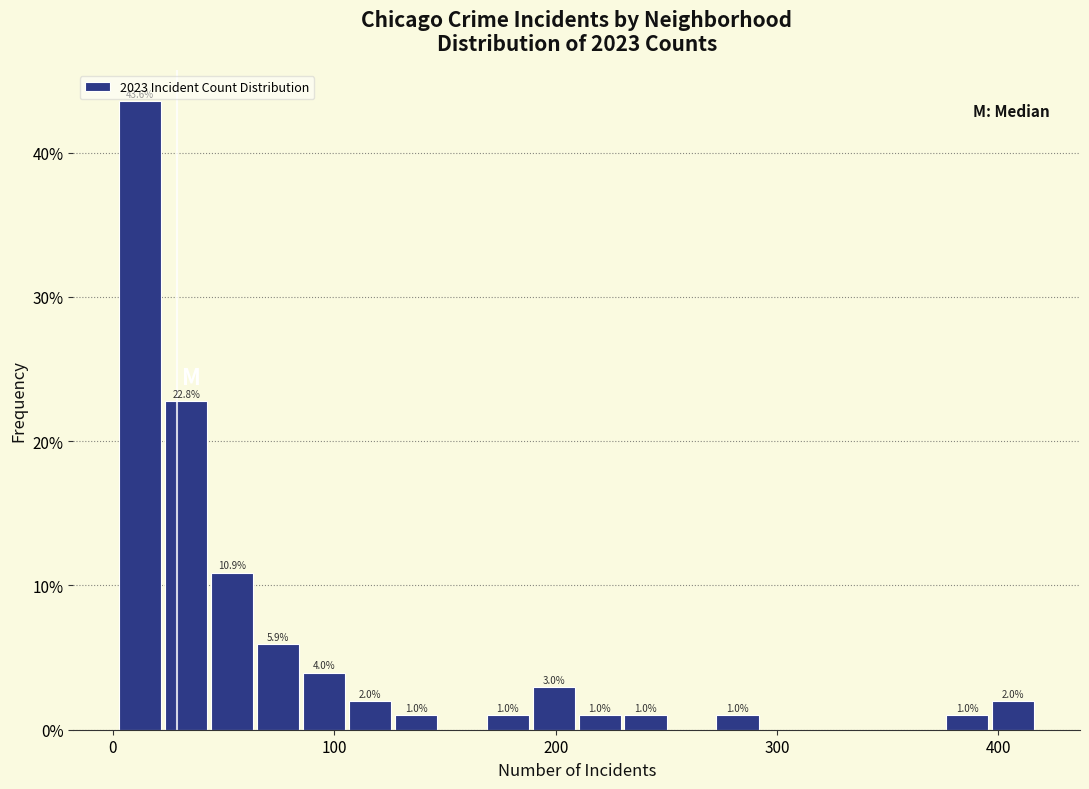

Read against the x-axis, roughly where is the centre of the tallest bar?

10